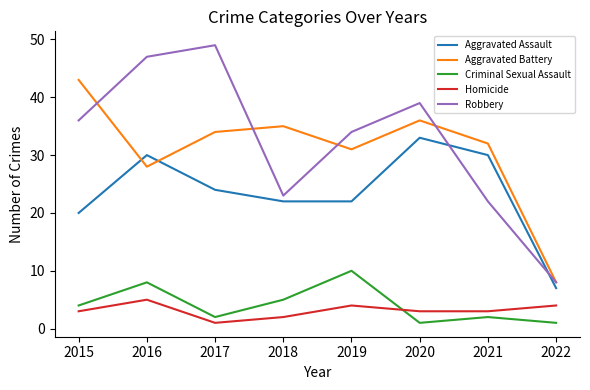

What are all the series names shown in the legend?

Aggravated Assault, Aggravated Battery, Criminal Sexual Assault, Homicide, Robbery